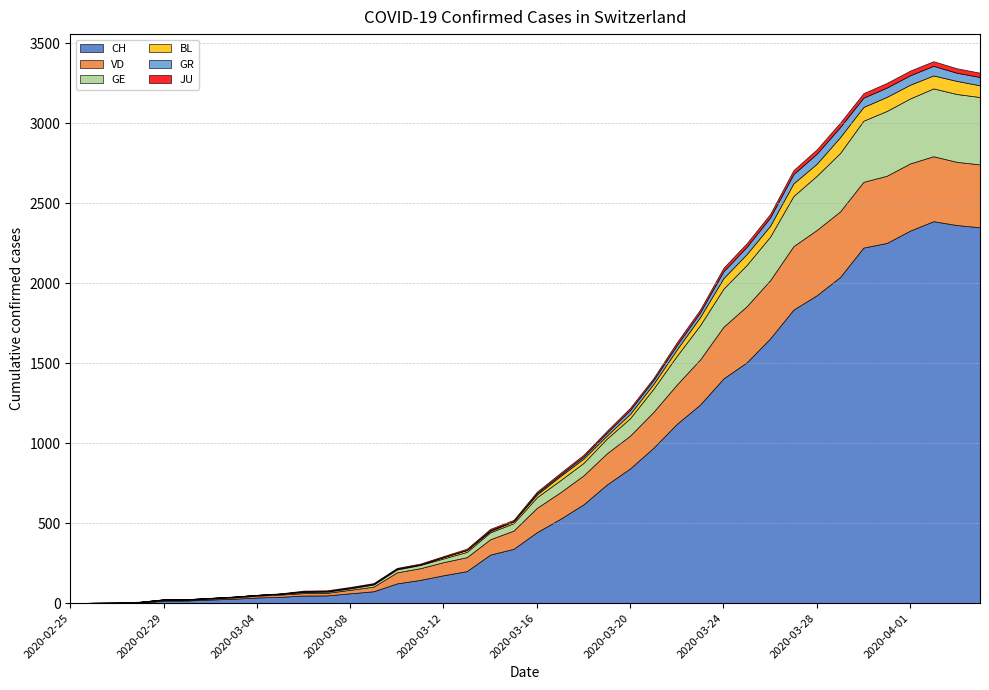

The value of JU at 2020-02-29 is 1. True or false?

True